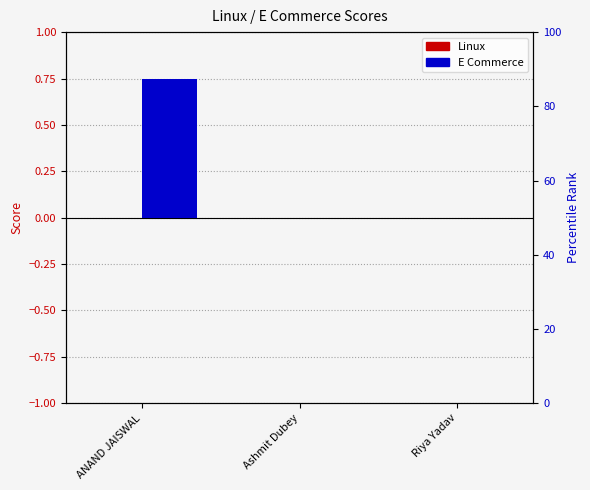

Rank the series by their maximum value, from lowest to highest.

Linux, E Commerce